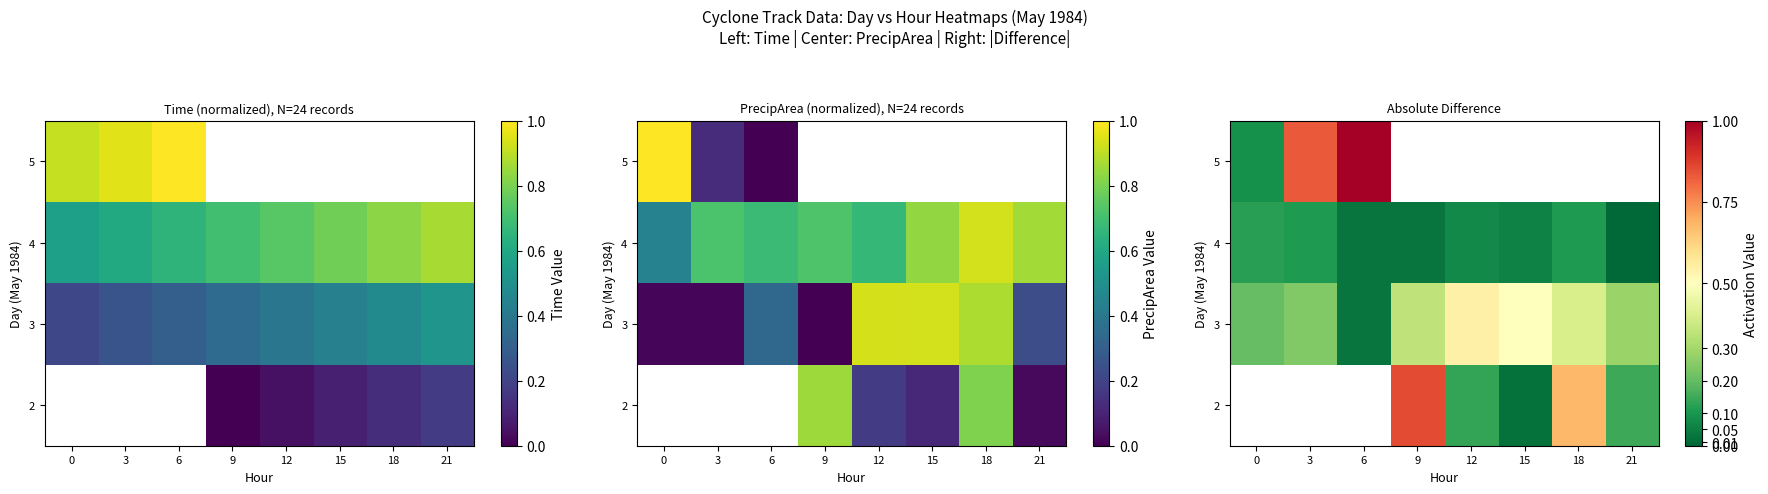

The 4 series shows 0.0 at 6. True or false?

False